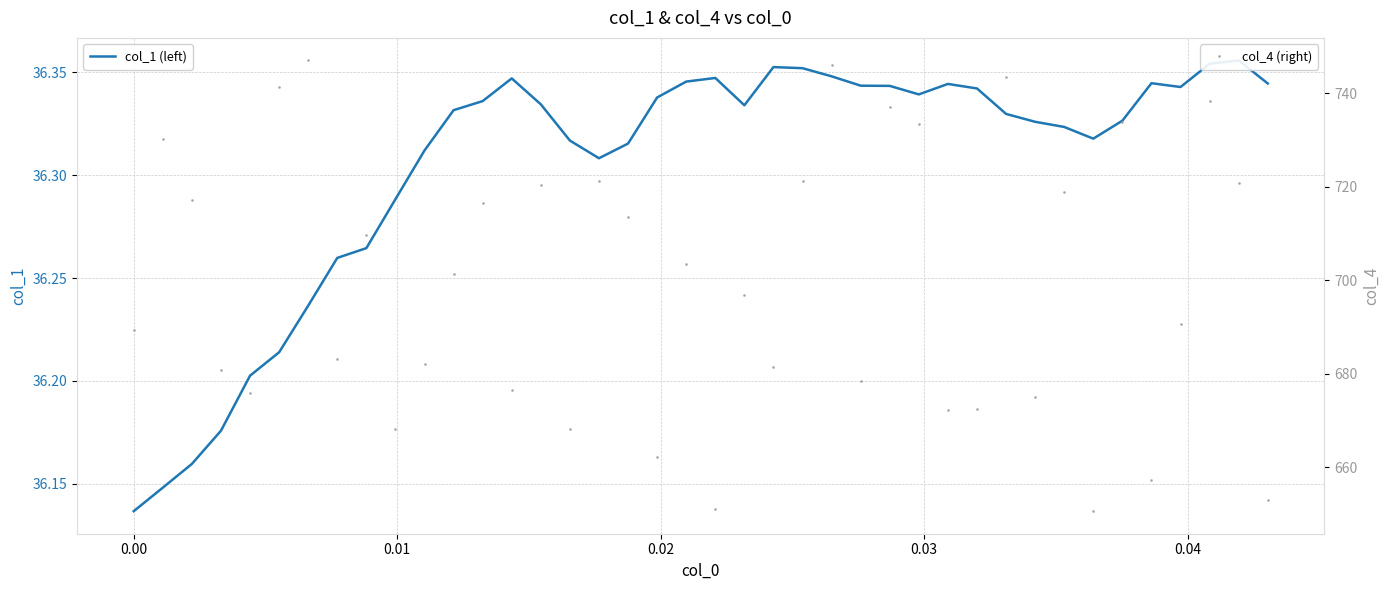

How many interior local valleys does the col_4 (right) series have?

13